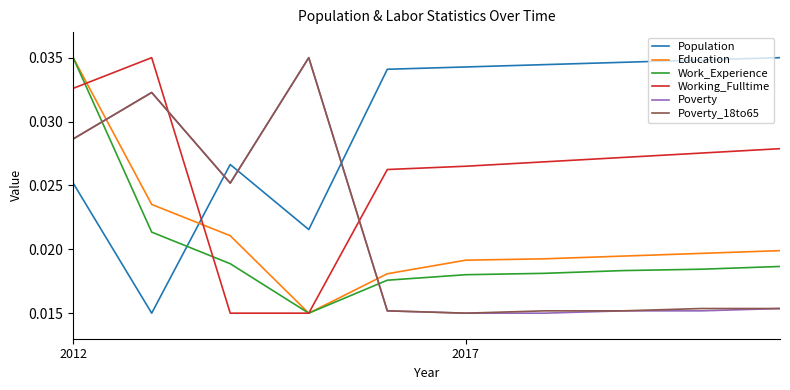

True or false: Poverty_18to65 and Population intersect in this chart.

True